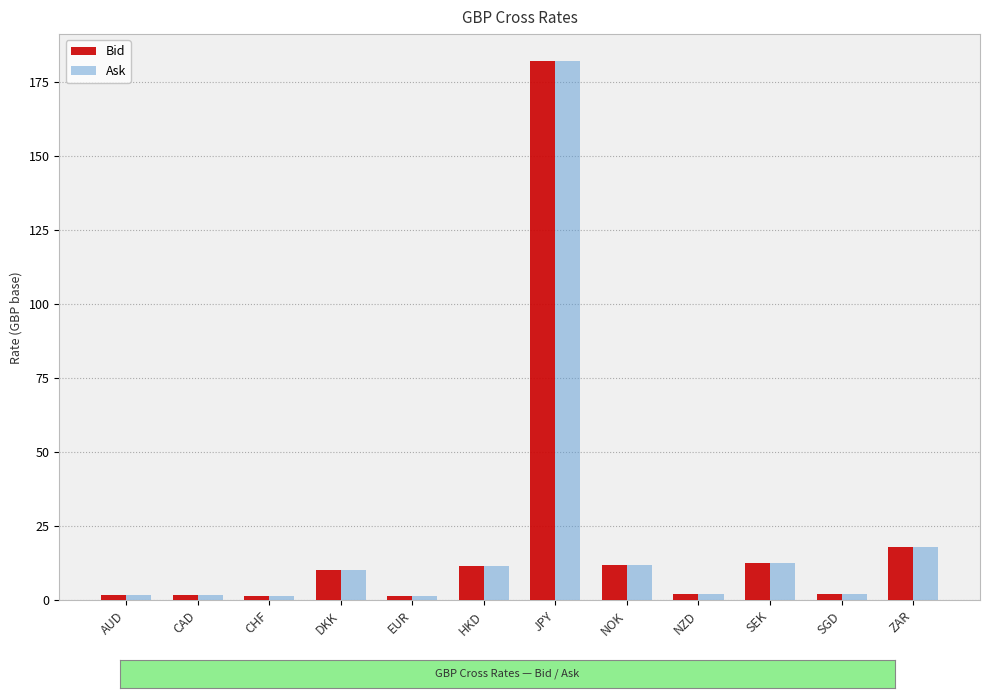

What is the total value across all series at SGD?

4.2